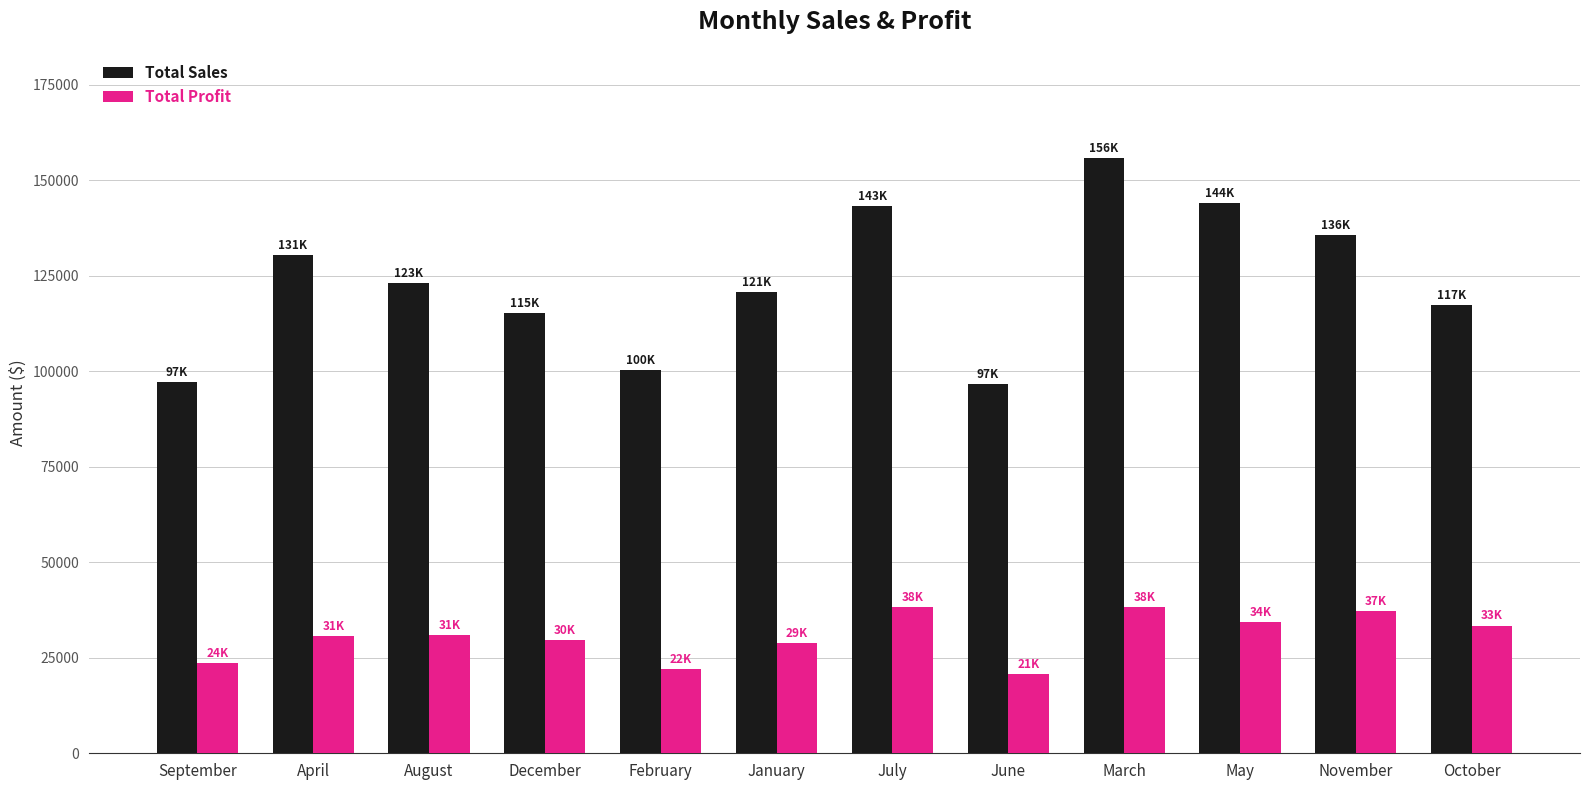

Which series has the widest spread of values?

Total Sales